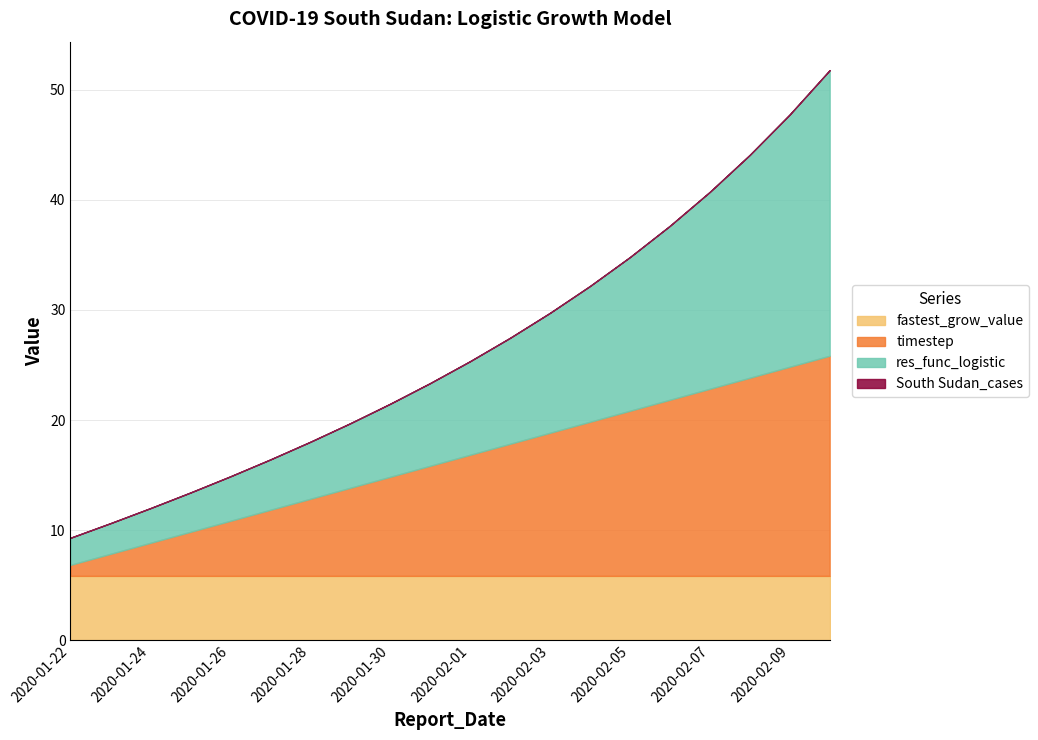

What is the label of the 9th point from the right?

2020-02-02